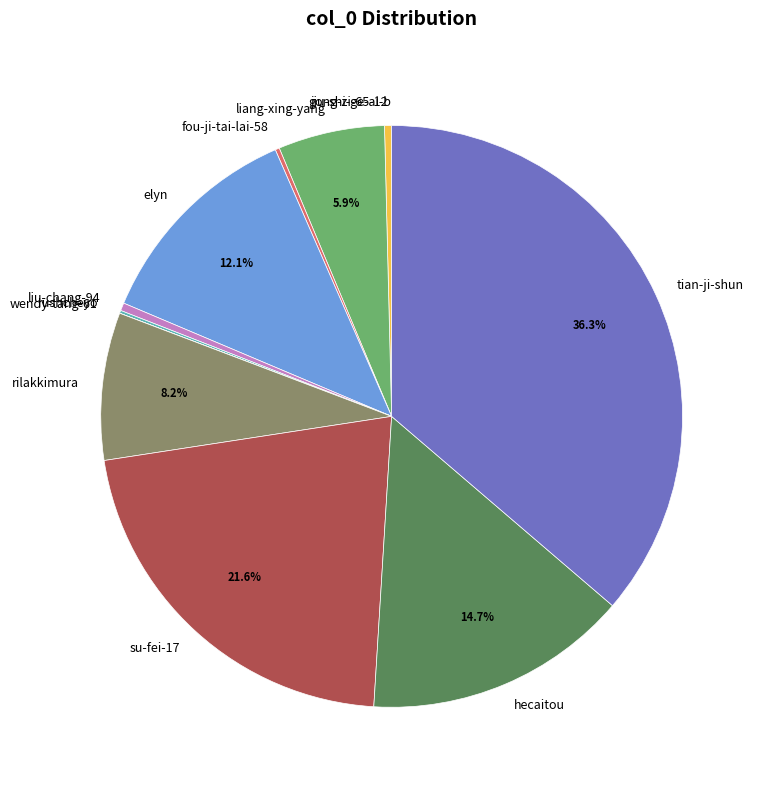

Between liu-chang-94 and liang-xing-yang, which is larger?

liang-xing-yang